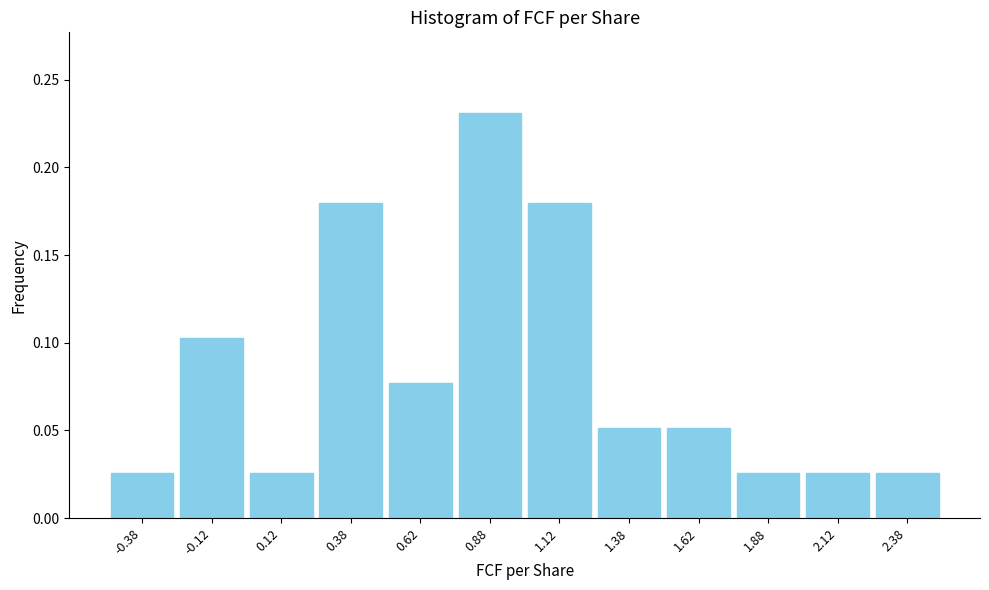

Reading left to right, list every bar in this chart as the range it spans on the x-axis followed by its height. The values are not printed on the chart, so give them approximately, as read against the axis.

-0.50 to -0.25: 0.025
-0.25 to 0.00: 0.105
0.00 to 0.25: 0.025
0.25 to 0.50: 0.180
0.50 to 0.75: 0.075
0.75 to 1.00: 0.230
1.00 to 1.25: 0.180
1.25 to 1.50: 0.050
1.50 to 1.75: 0.050
1.75 to 2.00: 0.025
2.00 to 2.25: 0.025
2.25 to 2.50: 0.025